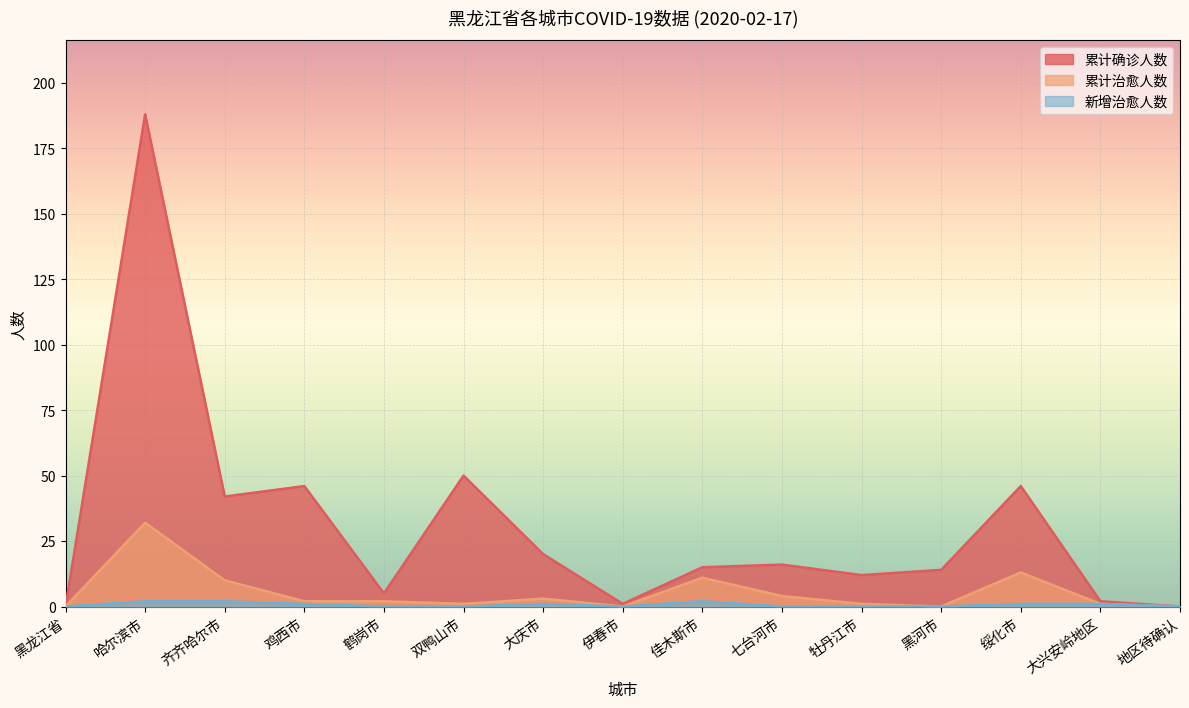

Count the number of categories in the chart.

15